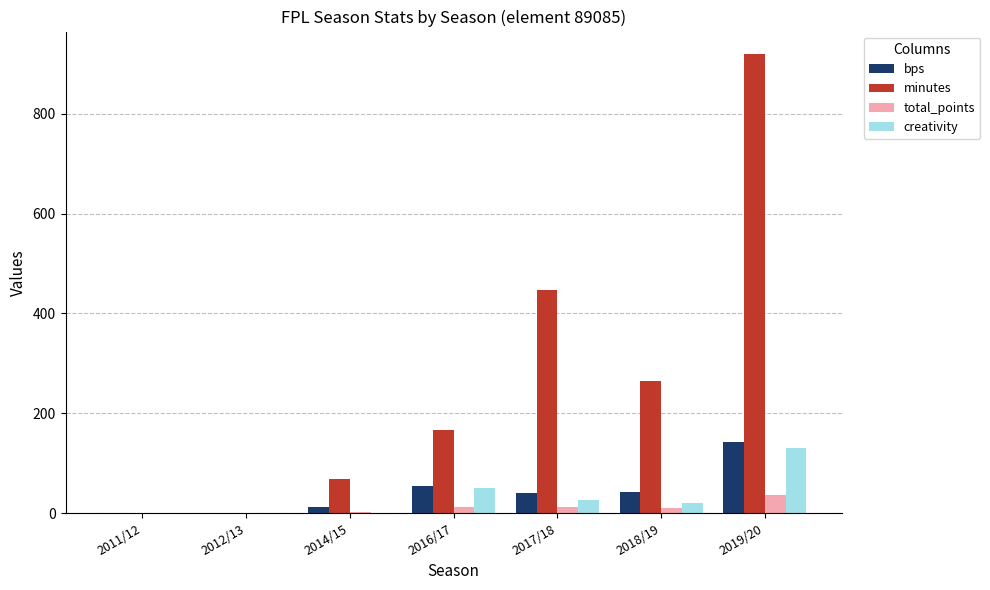

How many series are shown in this chart?

4